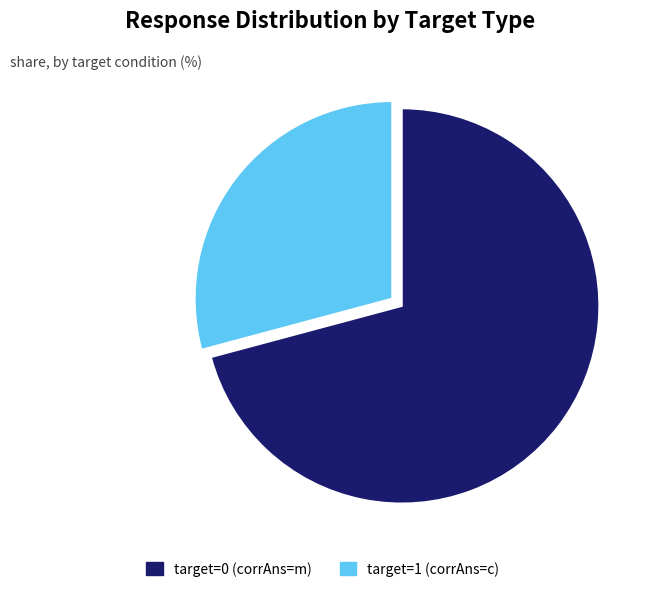

Combined, do target=1 (corrAns=c) and target=0 (corrAns=m) account for over 50%?

Yes